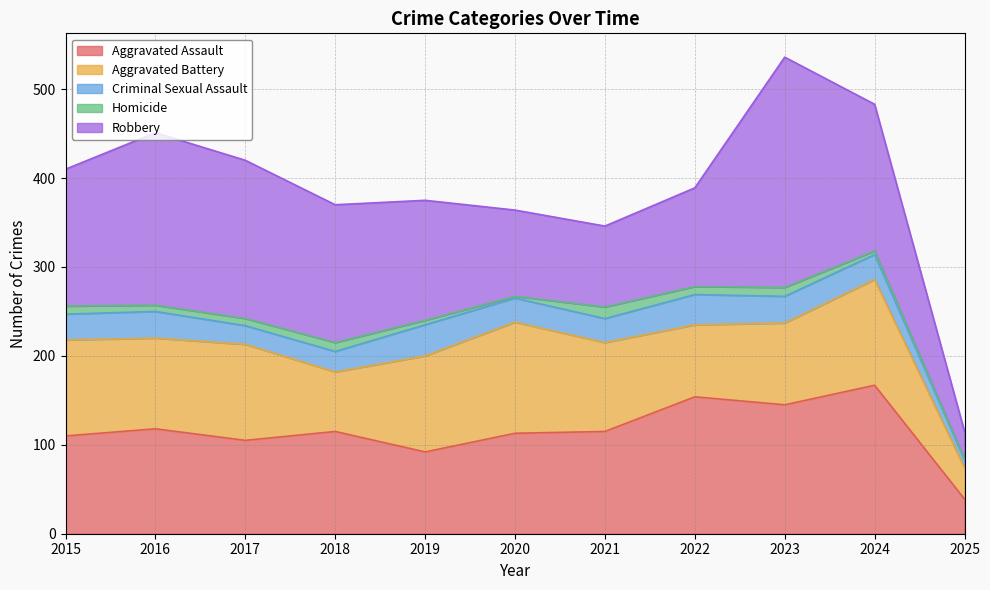

Where is Aggravated Battery nearest to the value 80?

2022